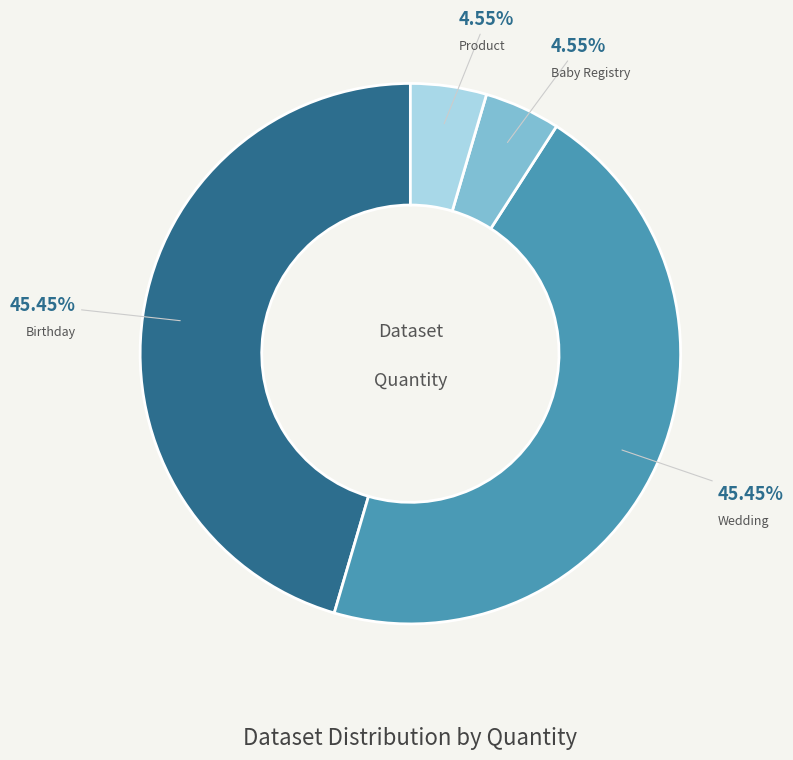

Approximately how many times larger is the value at Wedding compared to Baby Registry?

10.0